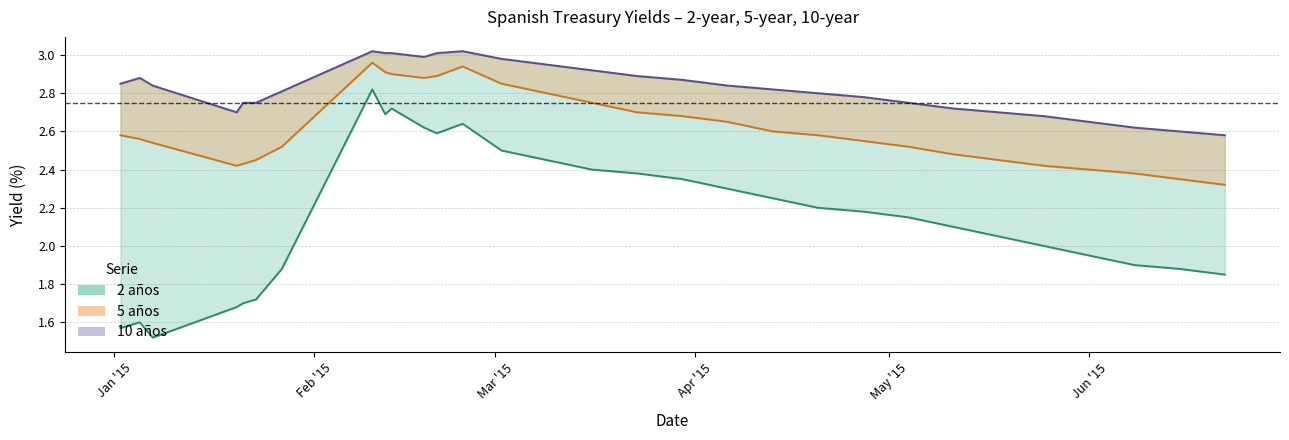

True or false: 5 años line and 2 años line intersect in this chart.

False